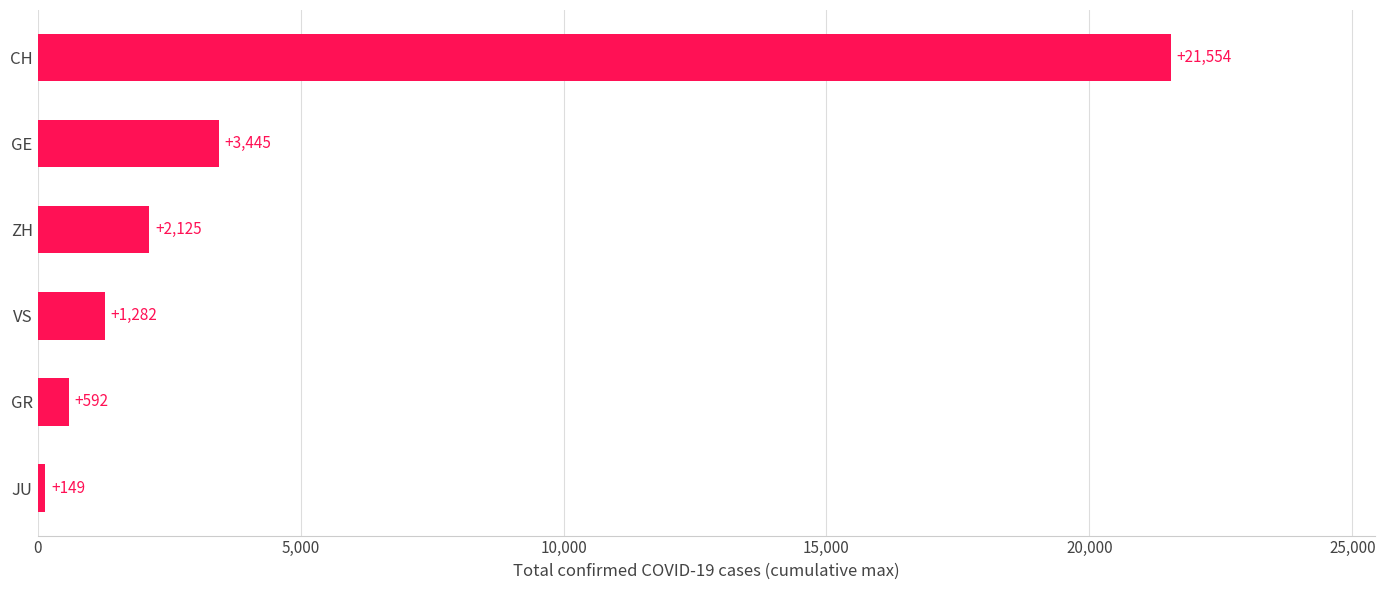

Where is the data nearest to the value 10851?

GE